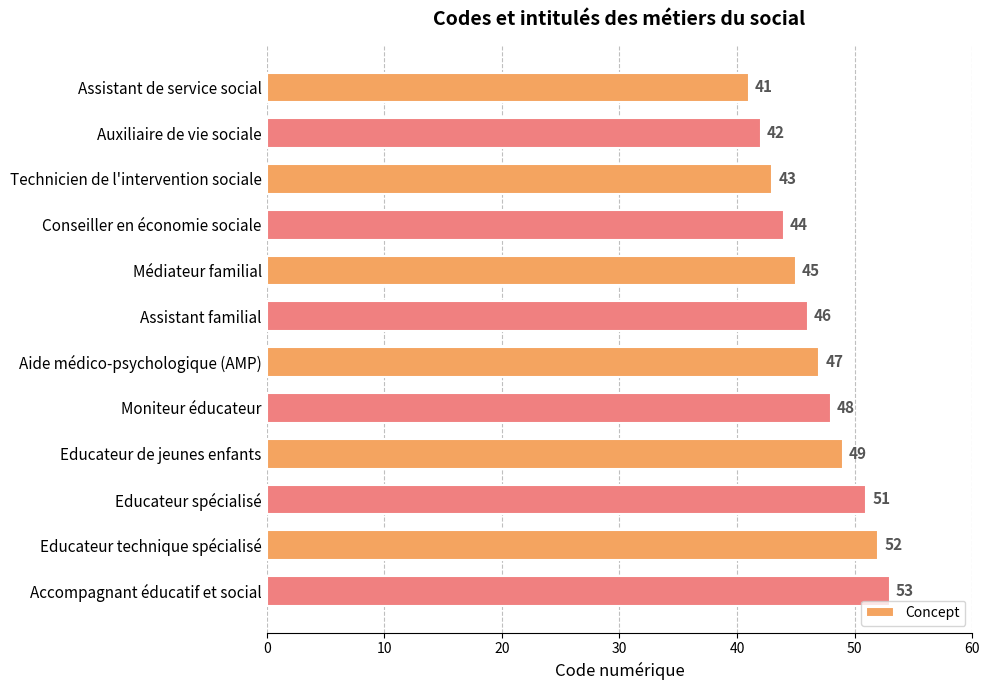

Reading bottom to top, extract all data points from this chart.

Accompagnant éducatif et social=53	Educateur technique spécialisé=52	Educateur spécialisé=51	Educateur de jeunes enfants=49	Moniteur éducateur=48	Aide médico-psychologique (AMP)=47	Assistant familial=46	Médiateur familial=45	Conseiller en économie sociale=44	Technicien de l'intervention sociale=43	Auxiliaire de vie sociale=42	Assistant de service social=41